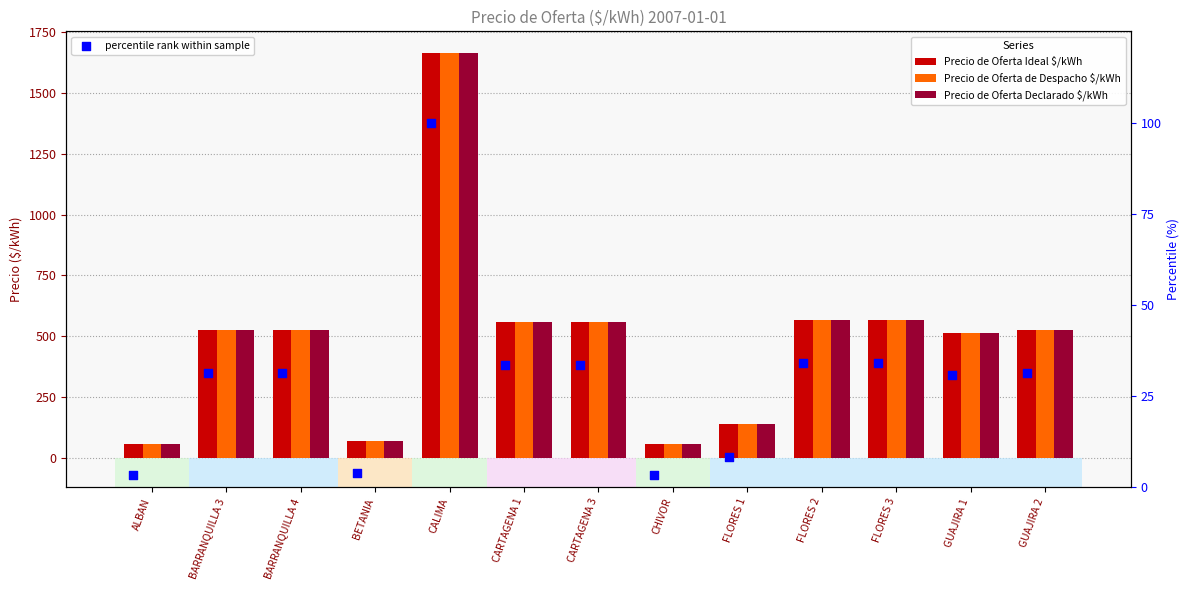

Which series has the widest spread of Y values?

Precio de Oferta de Despacho $/kWh